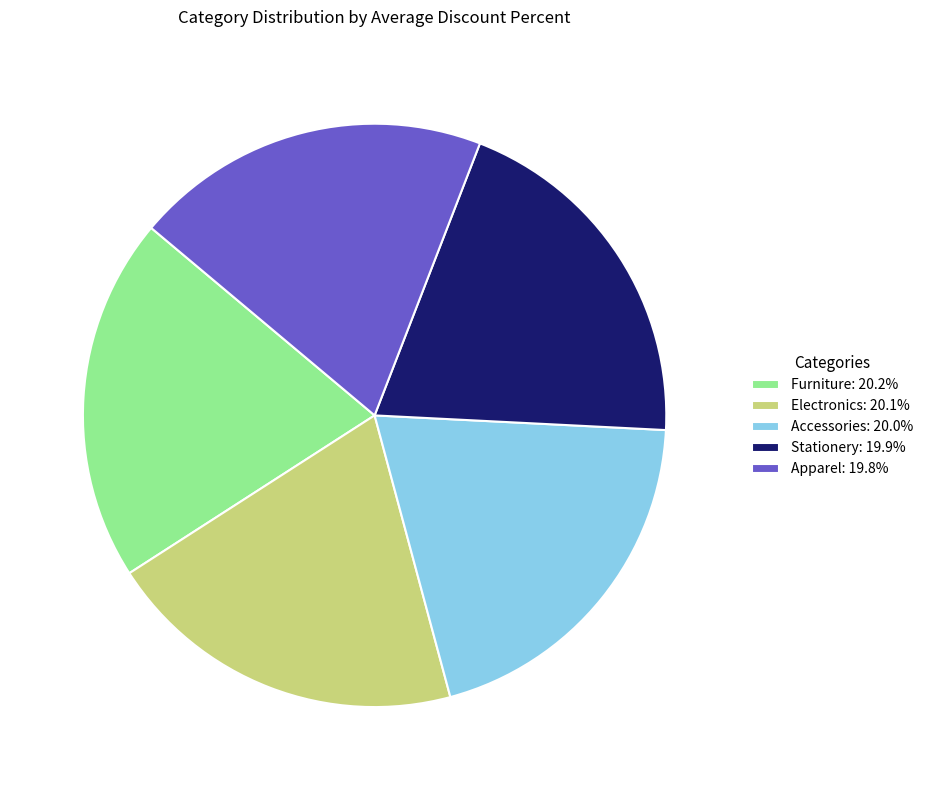

True or false: Stationery accounts for 20% of the total.

True